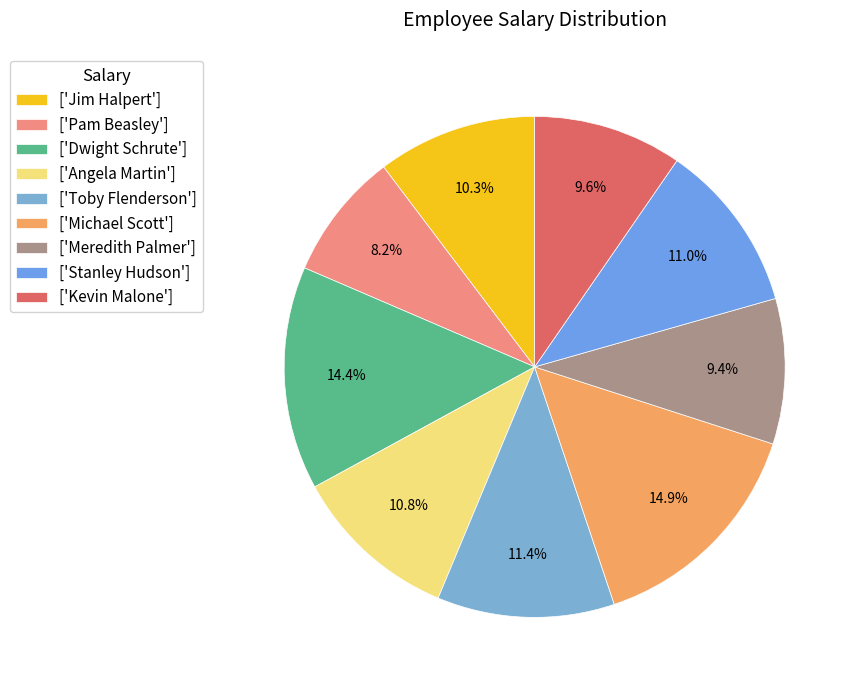

Count the number of slices in the pie.

9